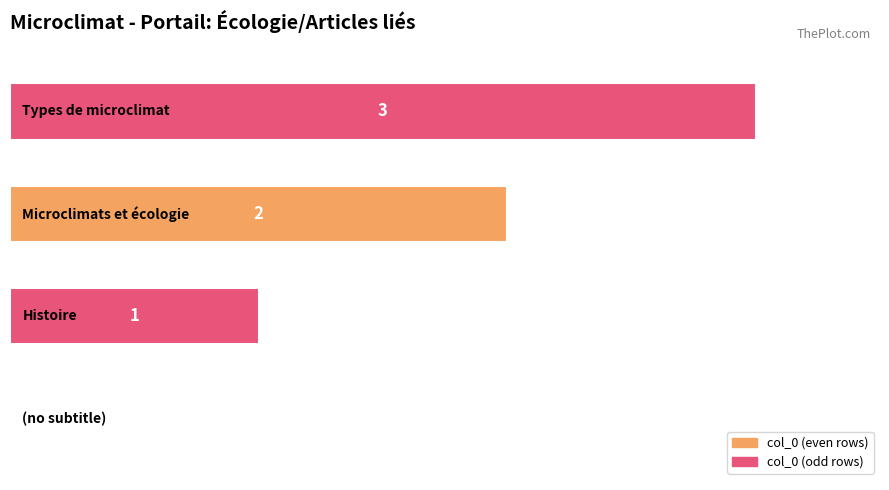

Are the bars grouped side by side (vs. stacked)?

No